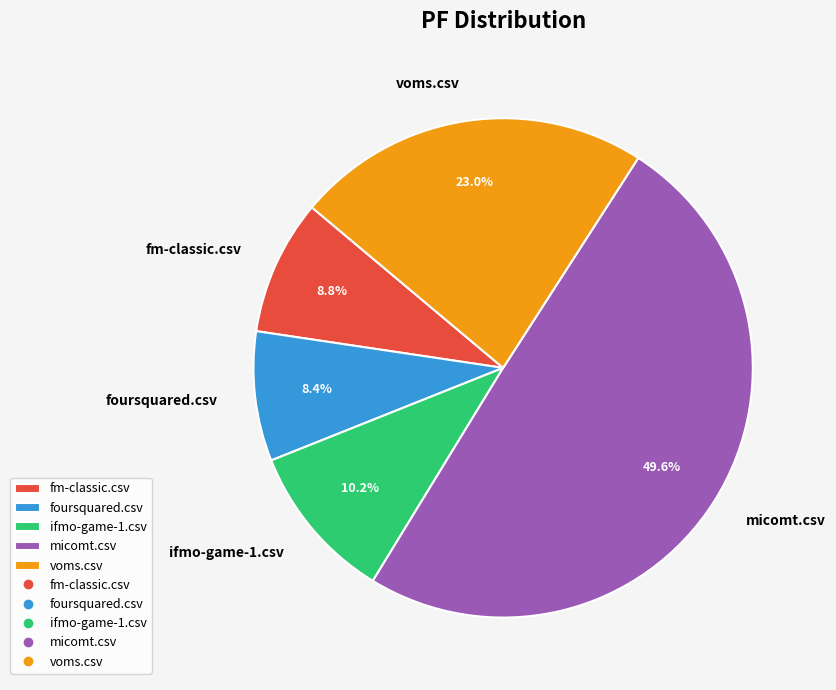

The foursquared.csv slice represents 8% of the pie. True or false?

True